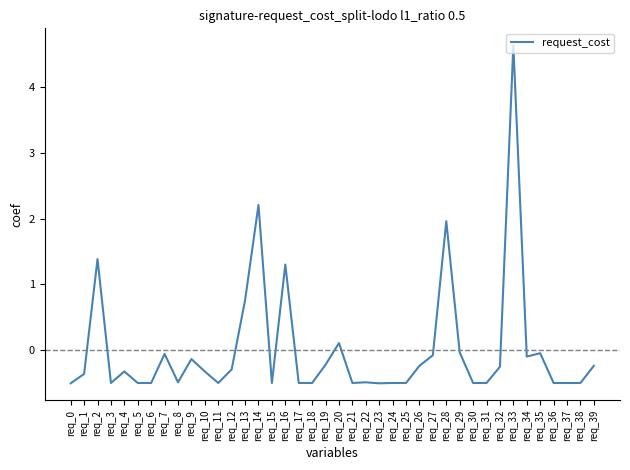

What is the greatest value displayed?

4.6